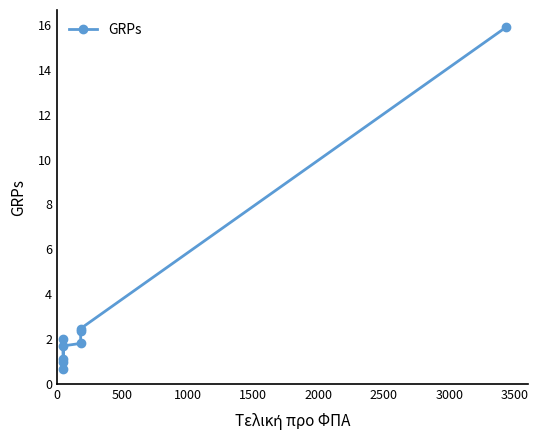

What is the average value?

3.2